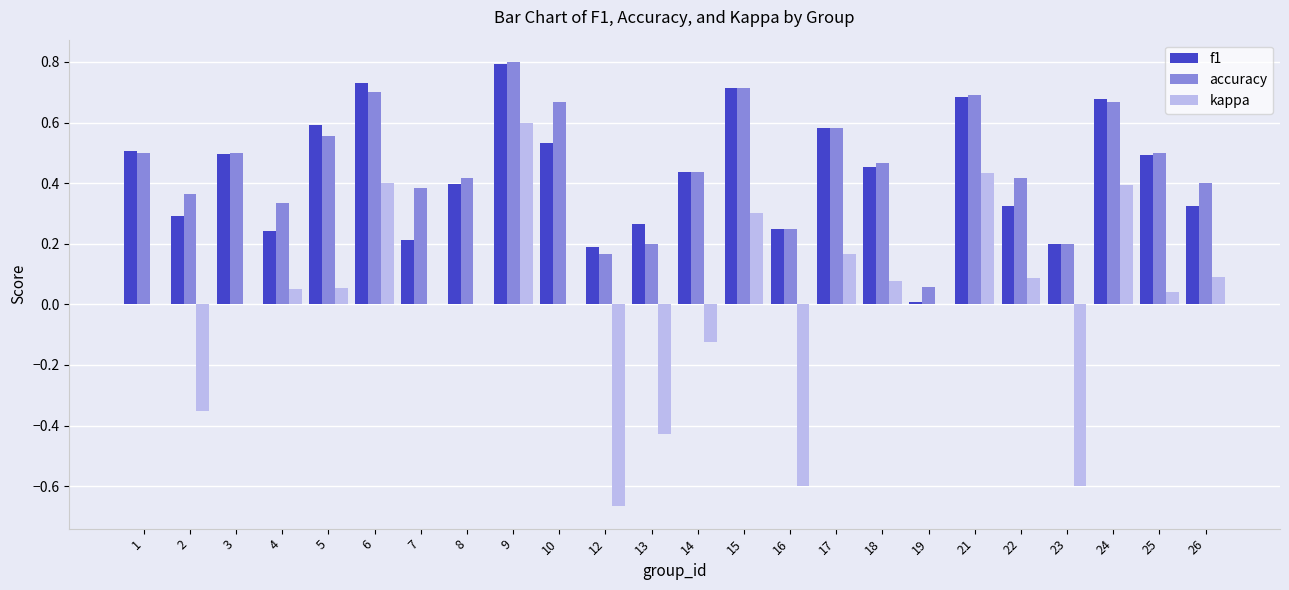

Which category has the highest value across all series?

9